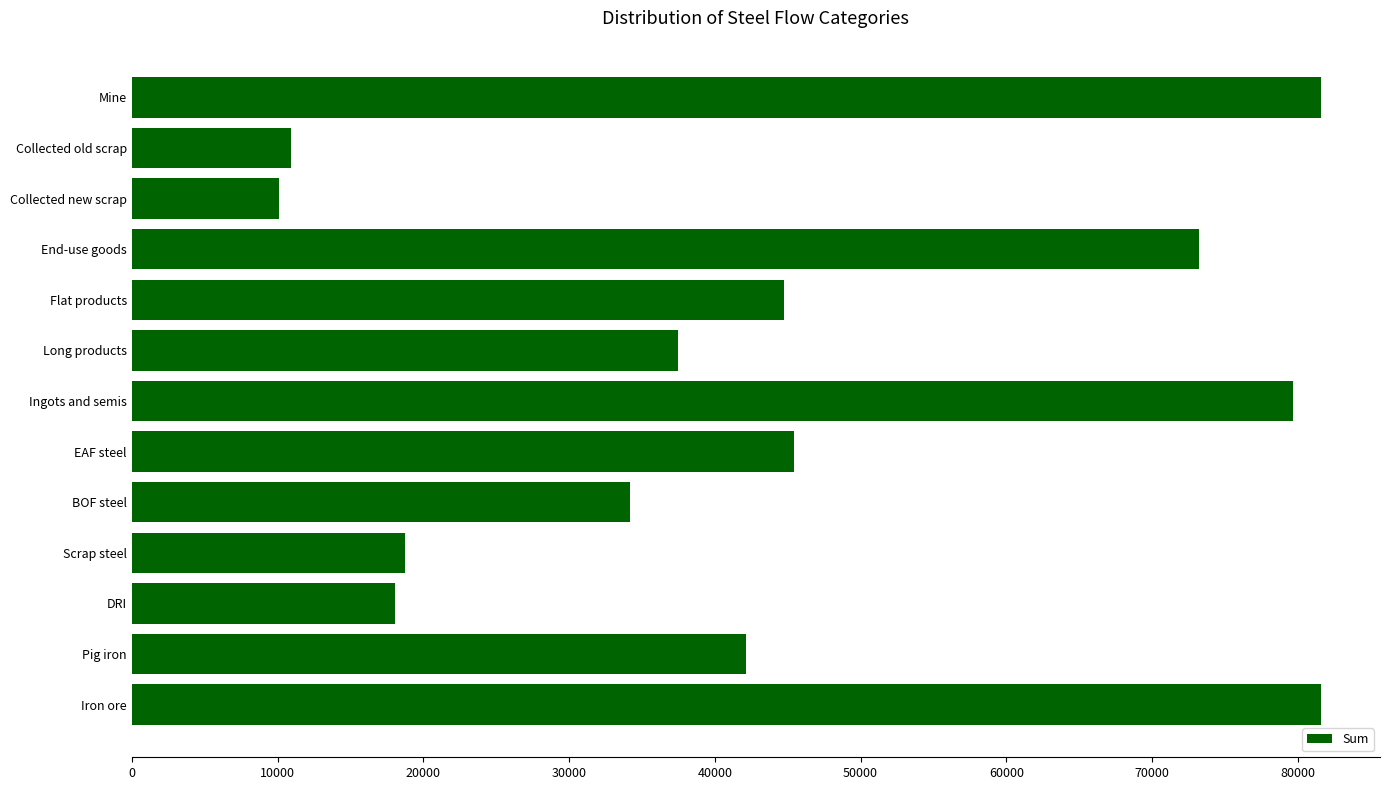

What is the difference between the second highest and minimum values?

71463.7